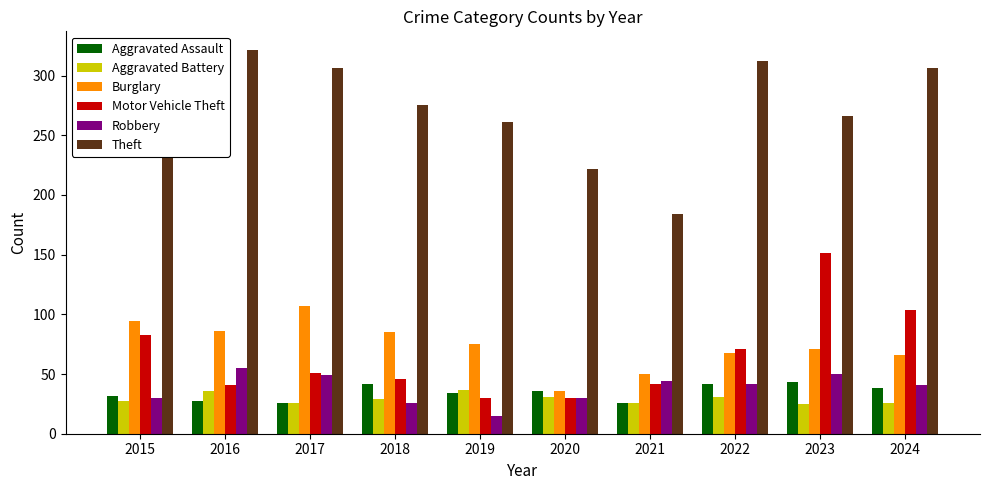

Which category has the highest value in the Theft series?

2016